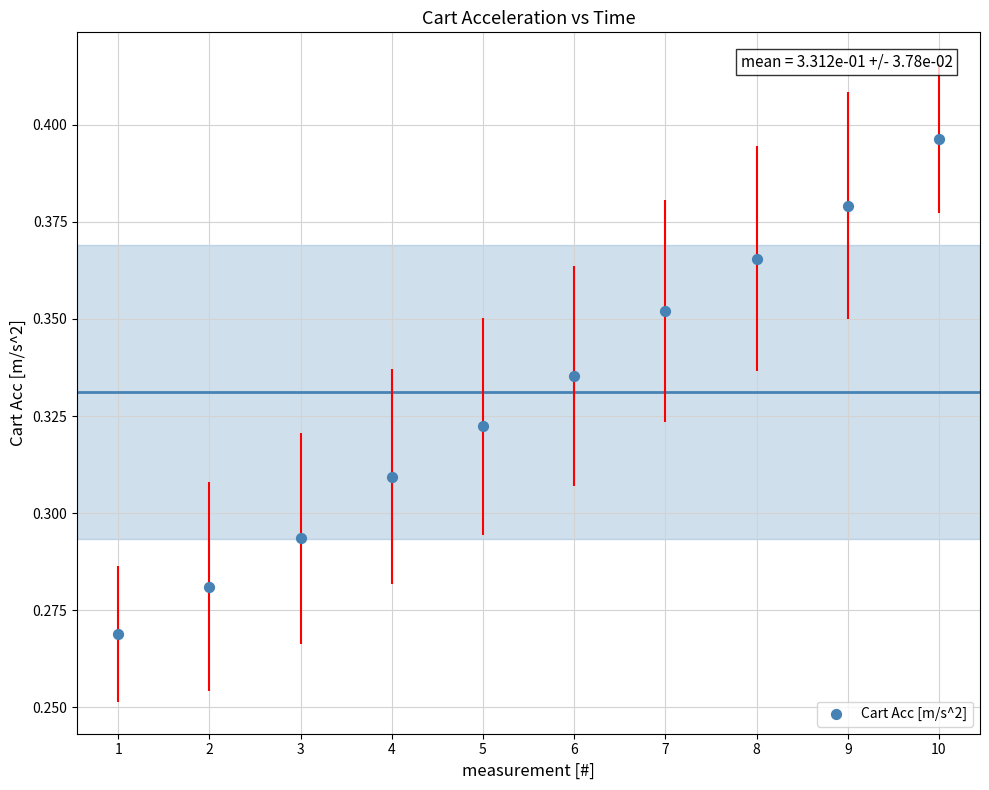

What is the range of X values (max minus min)?

9.0